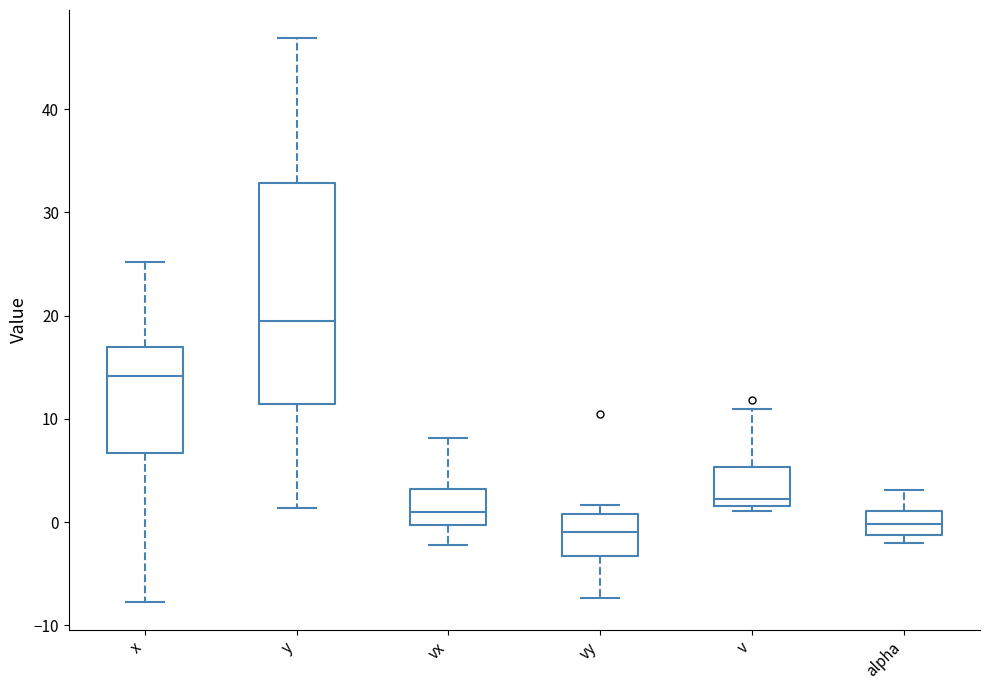

Reading left to right, transcribe this box plot: for each box, give where its median line is, the range the box spans, and where its two whiskers end, as read against the y-axis. The values are not printed on the chart, so give them approximately, as read against the axis.

x: median 14, box 7 to 17, whiskers -8 to 25
y: median 19, box 11 to 33, whiskers 1 to 47
vx: median 1, box 0 to 3, whiskers -2 to 8
vy: median -1, box -3 to 1, whiskers -7 to 2
v: median 2 (just above the box's lower edge), box 2 to 5, whiskers 1 to 11
alpha: median 0, box -1 to 1, whiskers -2 to 3